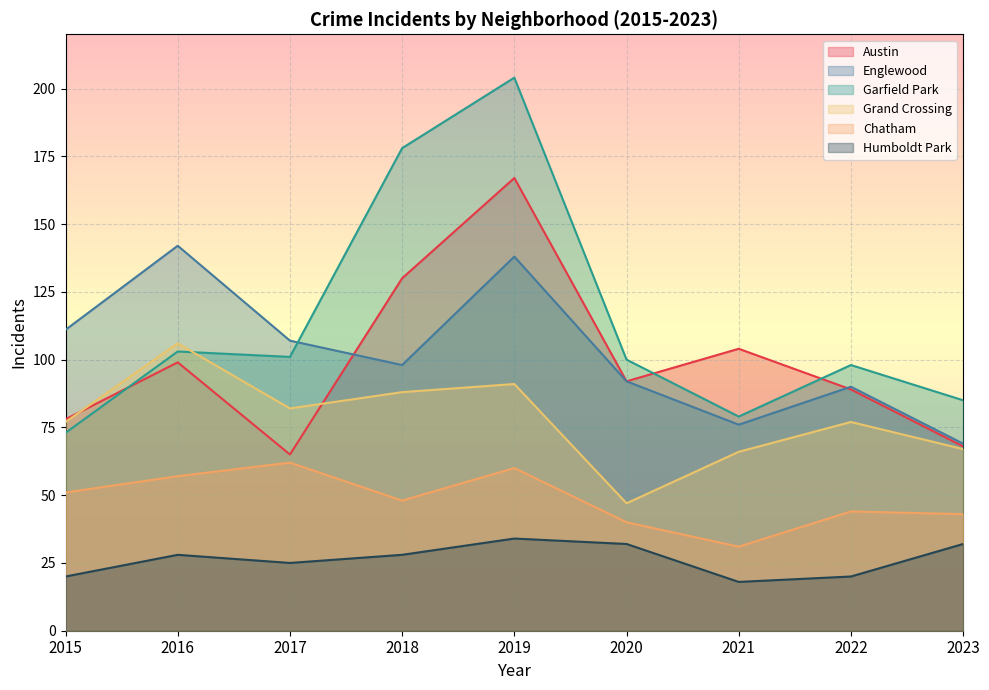

Does the chart display data point markers on the line(s)?

No